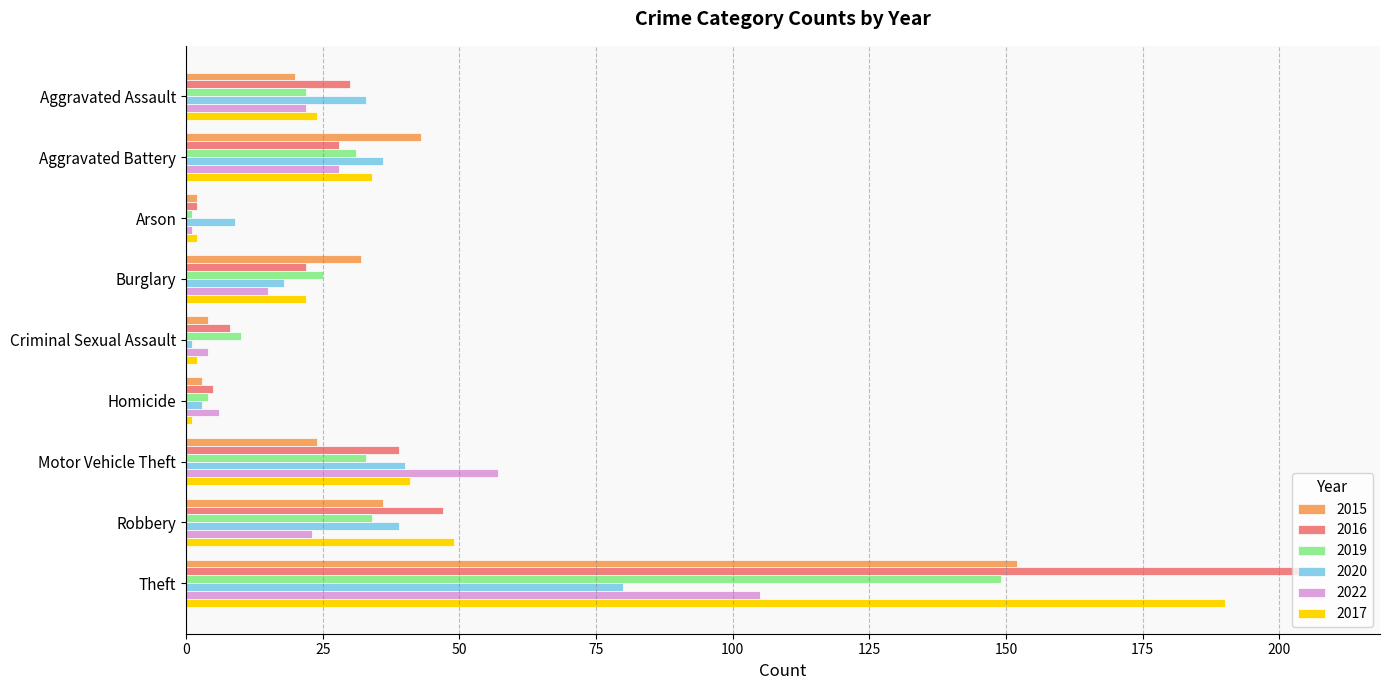

What is the sum of all 2015 values?

316